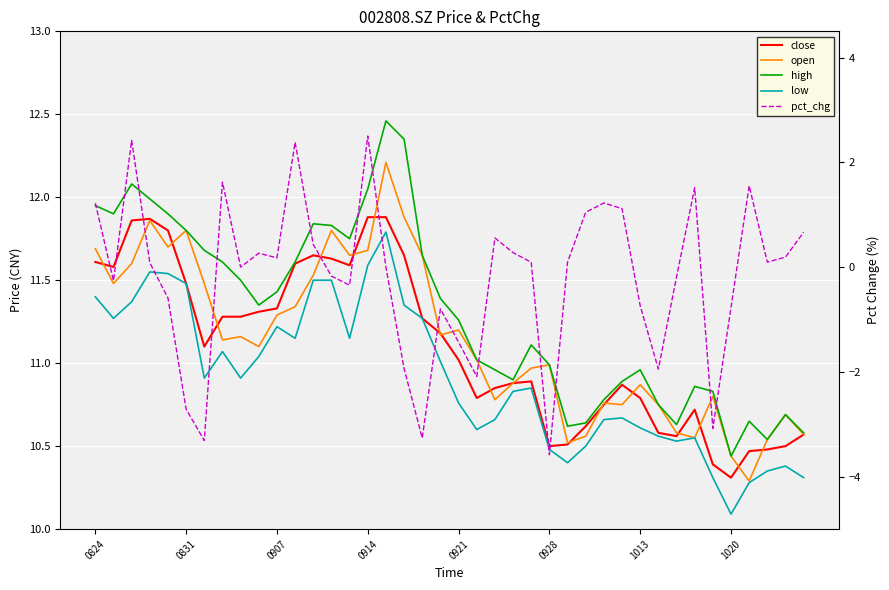

What are all the series names shown in the legend?

close, open, high, low, pct_chg